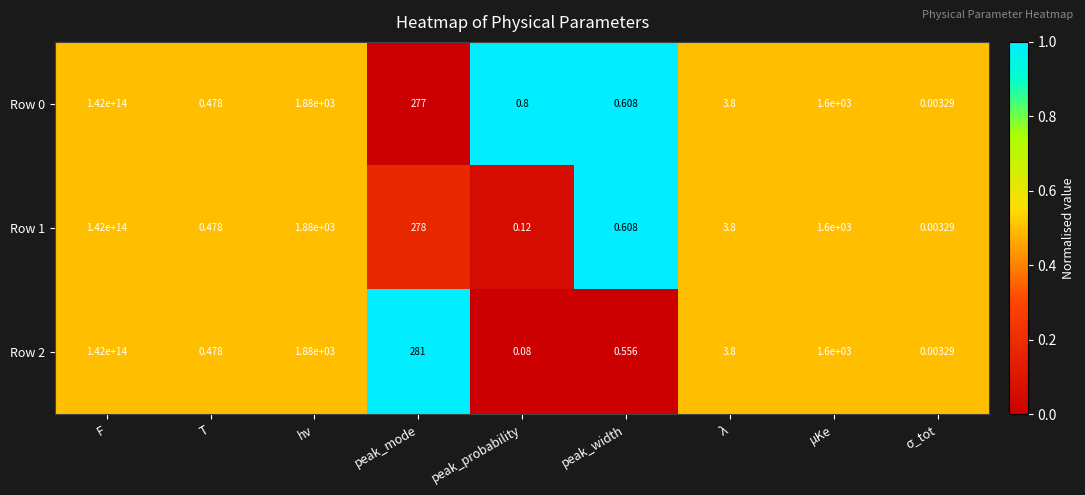

Where does the Row 1 series first go above 3?

F